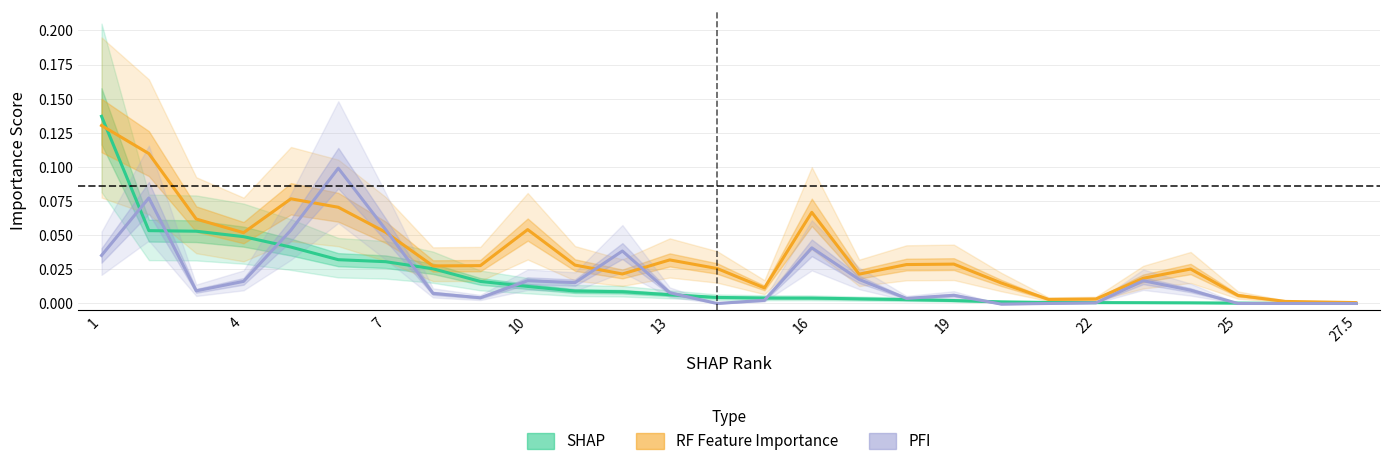

True or false: SHAP has a value of 0.0 at 13.

False